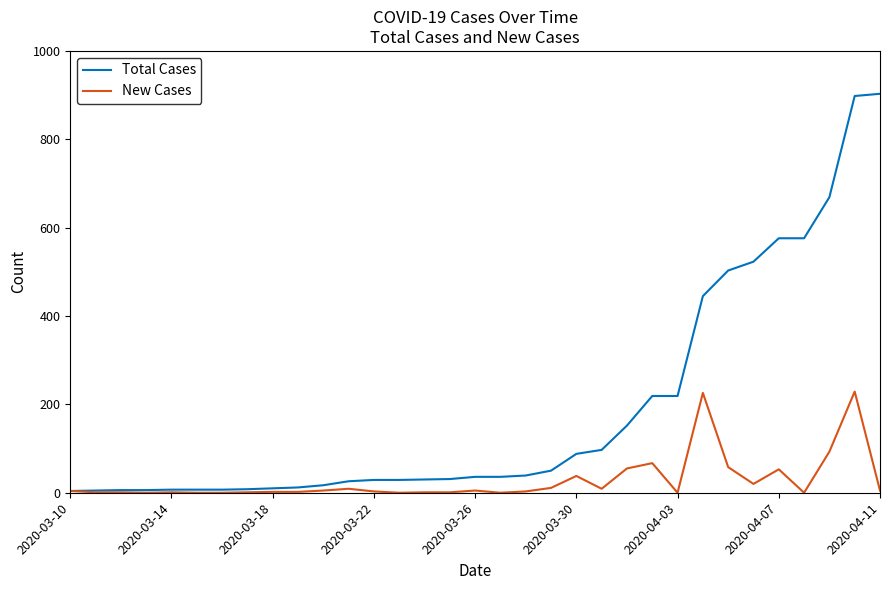

What is the average value of the New Cases series?

27